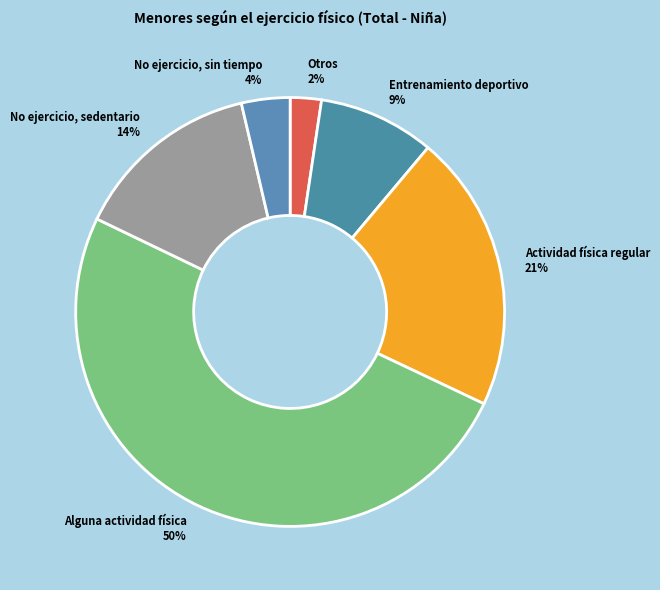

Count the number of slices in the pie.

6